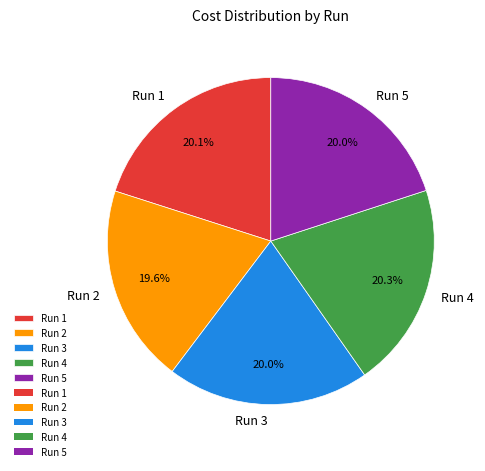

True or false: Run 3 accounts for 20% of the total.

True